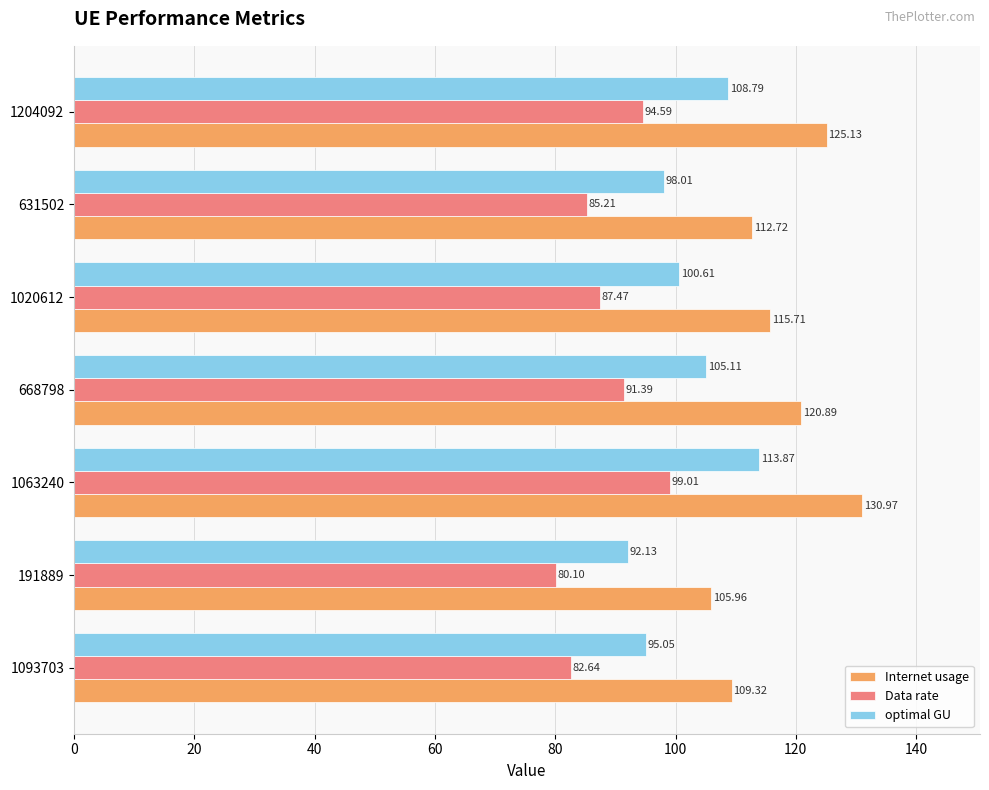

What is the highest value of the optimal GU series?

113.9